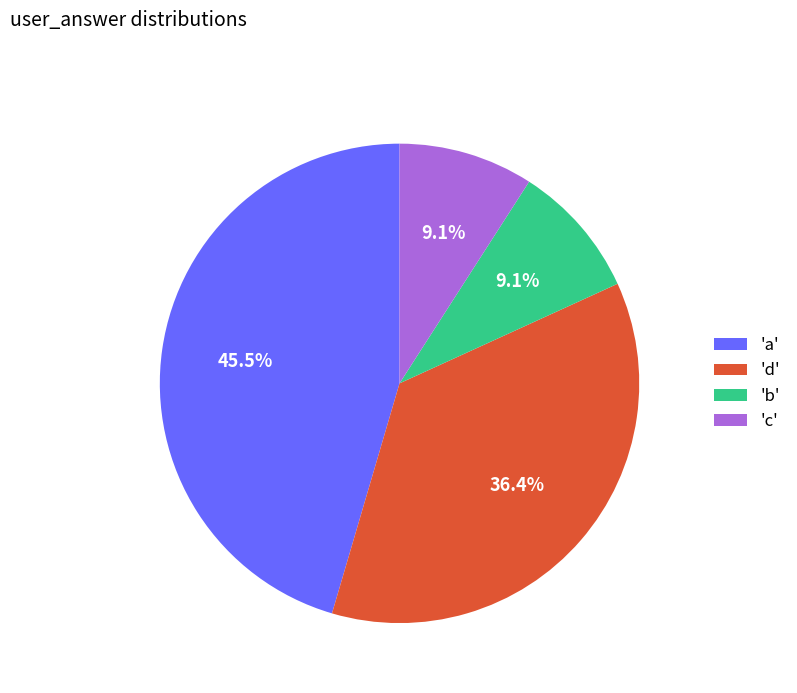

Does 'b' account for over 50% of the chart?

No